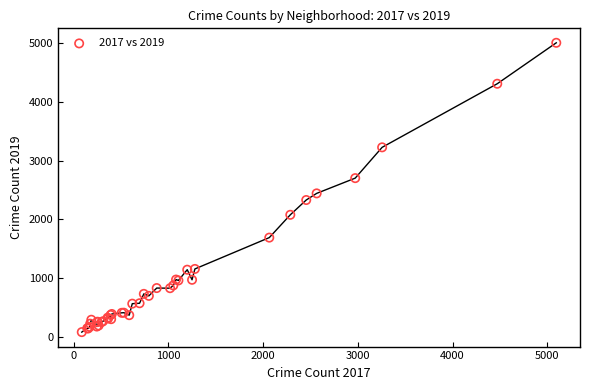

What Y value in the scatter plot is closest to 2542?

2441